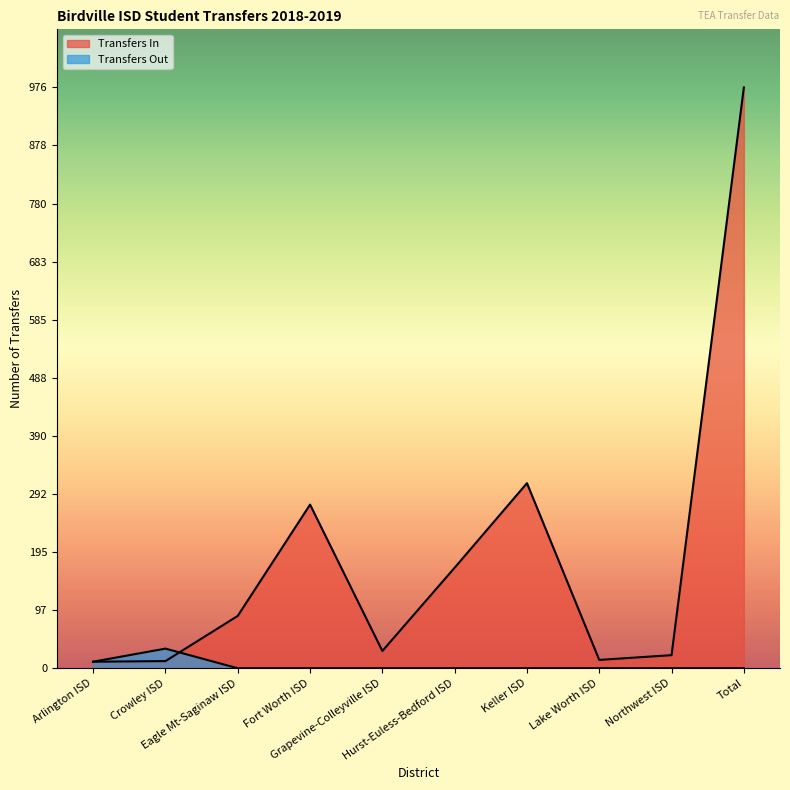

After their last crossing, which series has the higher values: Transfers In or Transfers Out?

Transfers In